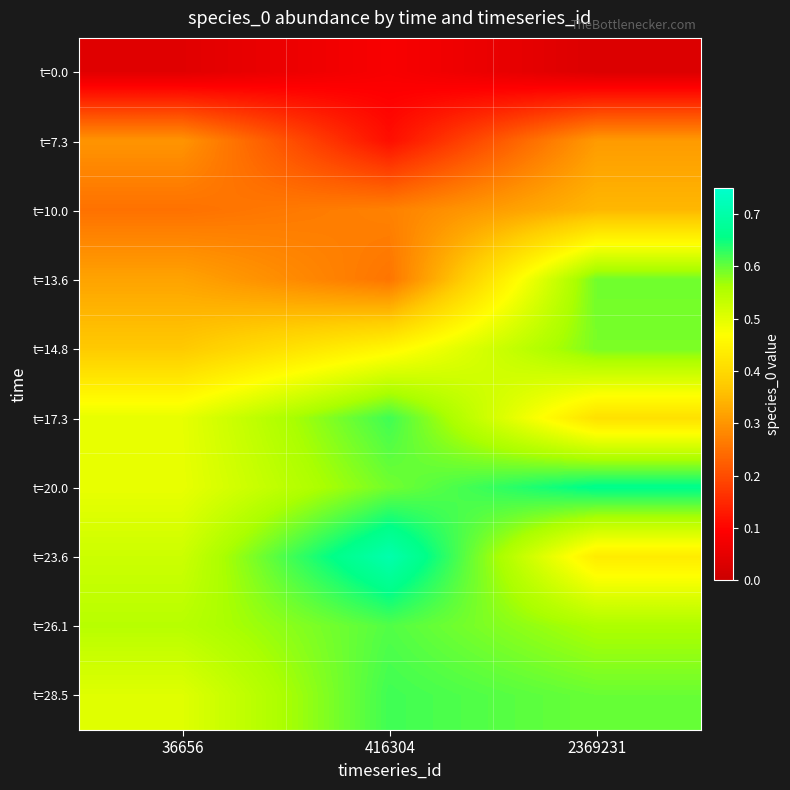

Reading left to right, list all the values displayed in this chart.

t=0.0: 36656=0.0	416304=0.1	2369231=0.0
t=7.3: 36656=0.3	416304=0.1	2369231=0.3
t=10.0: 36656=0.3	416304=0.3	2369231=0.3
t=13.6: 36656=0.3	416304=0.3	2369231=0.6
t=14.8: 36656=0.4	416304=0.5	2369231=0.6
t=17.3: 36656=0.5	416304=0.6	2369231=0.4
t=20.0: 36656=0.5	416304=0.6	2369231=0.7
t=23.6: 36656=0.5	416304=0.7	2369231=0.4
t=26.1: 36656=0.5	416304=0.6	2369231=0.6
t=28.5: 36656=0.5	416304=0.6	2369231=0.6